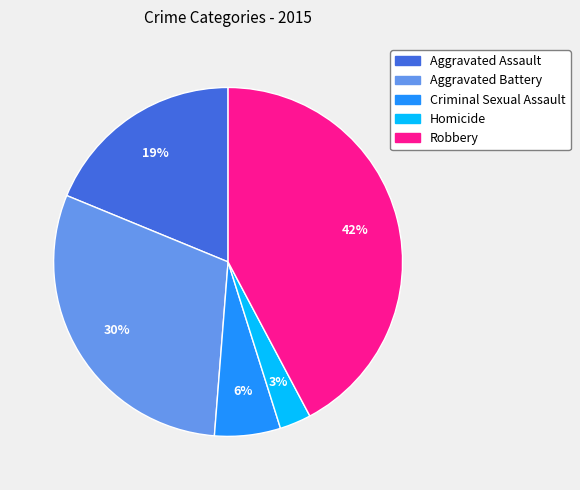

Is it true that Criminal Sexual Assault is 6% of the pie?

True